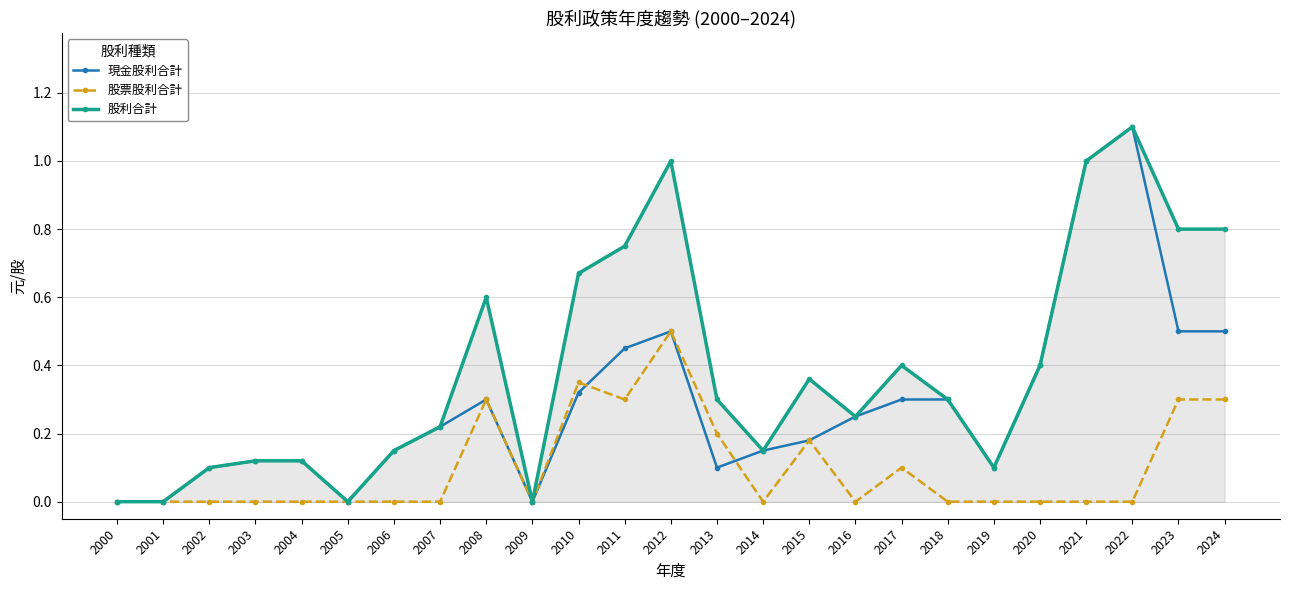

Between 2017 and 2022, which series saw the biggest shift?

現金股利合計